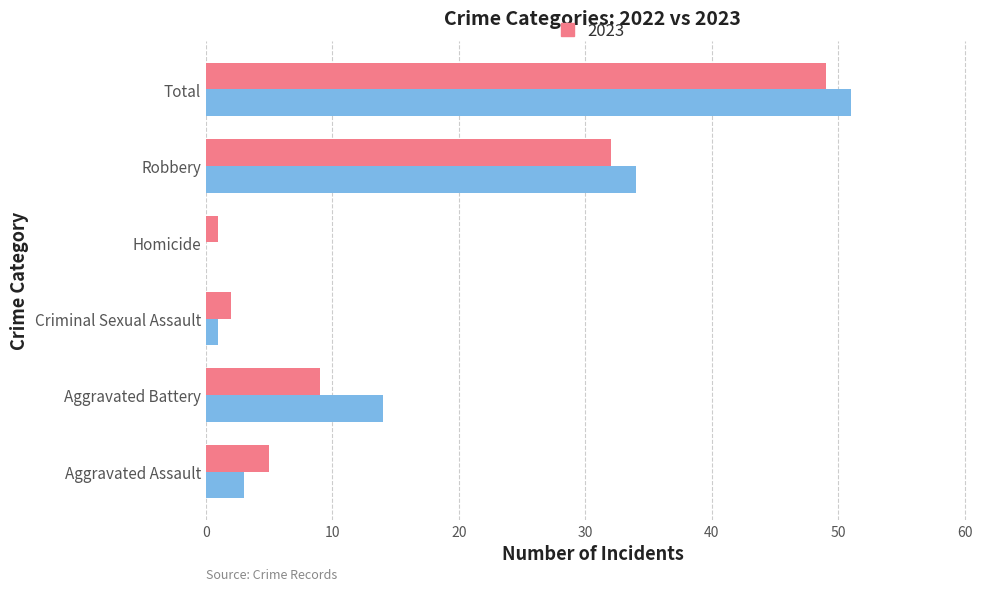

What is the total value across all series at Aggravated Assault?

8